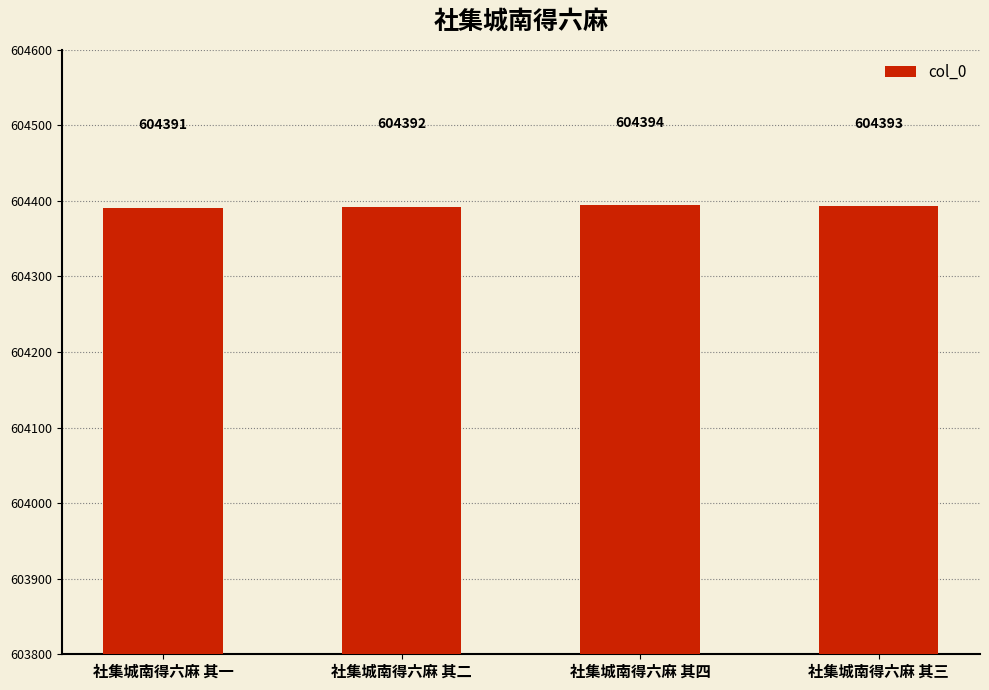

Is it true that the value at 社集城南得六麻 其三 is 346090?

False